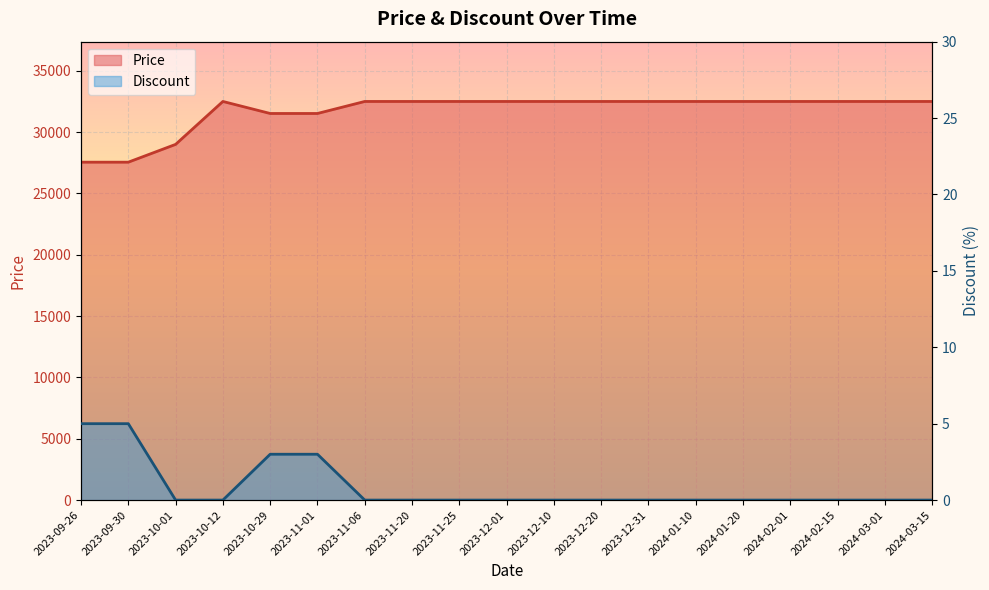

What is the difference between the maximum and minimum values in the Discount series?

5